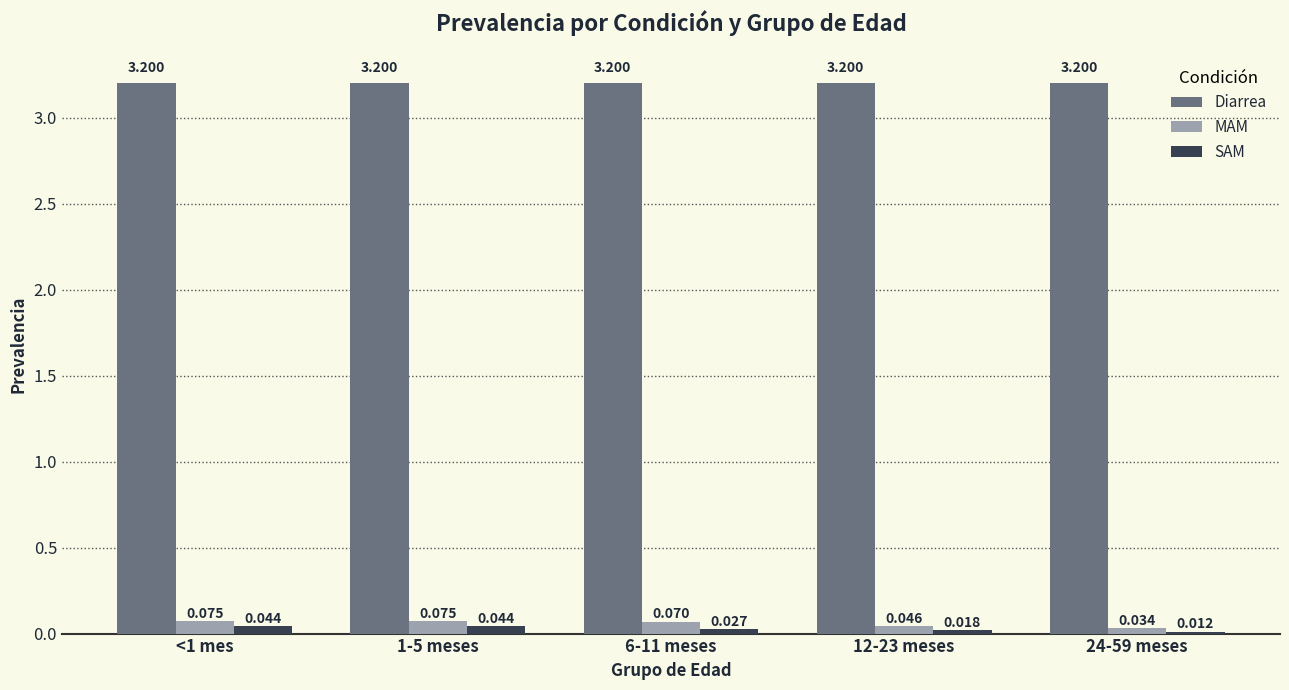

Which series has the largest total across all categories?

Diarrea